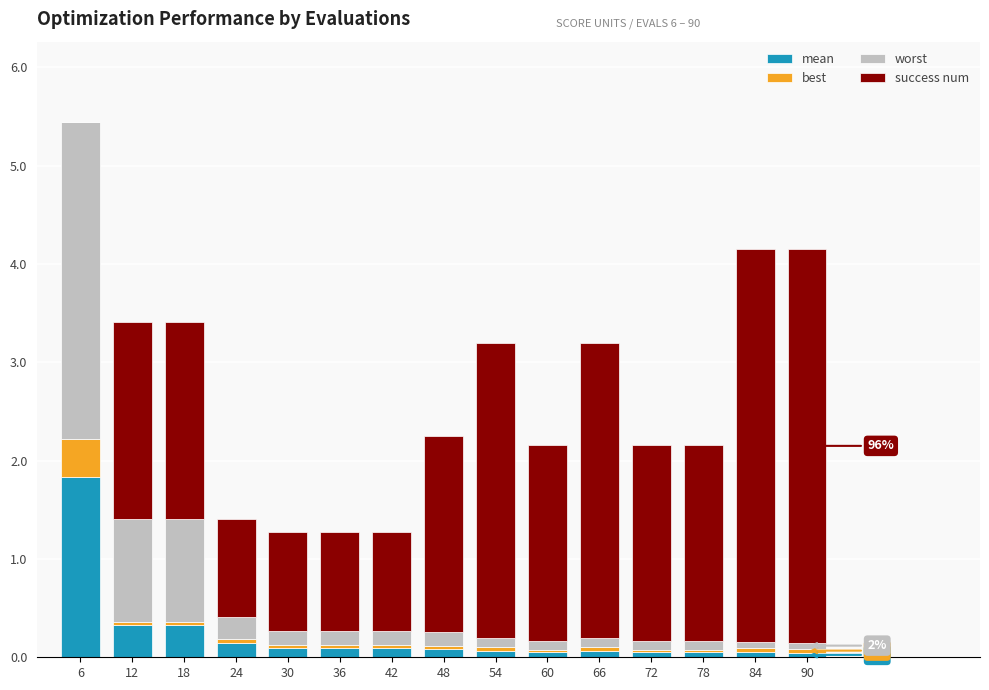

How many distinct data groups are displayed?

4